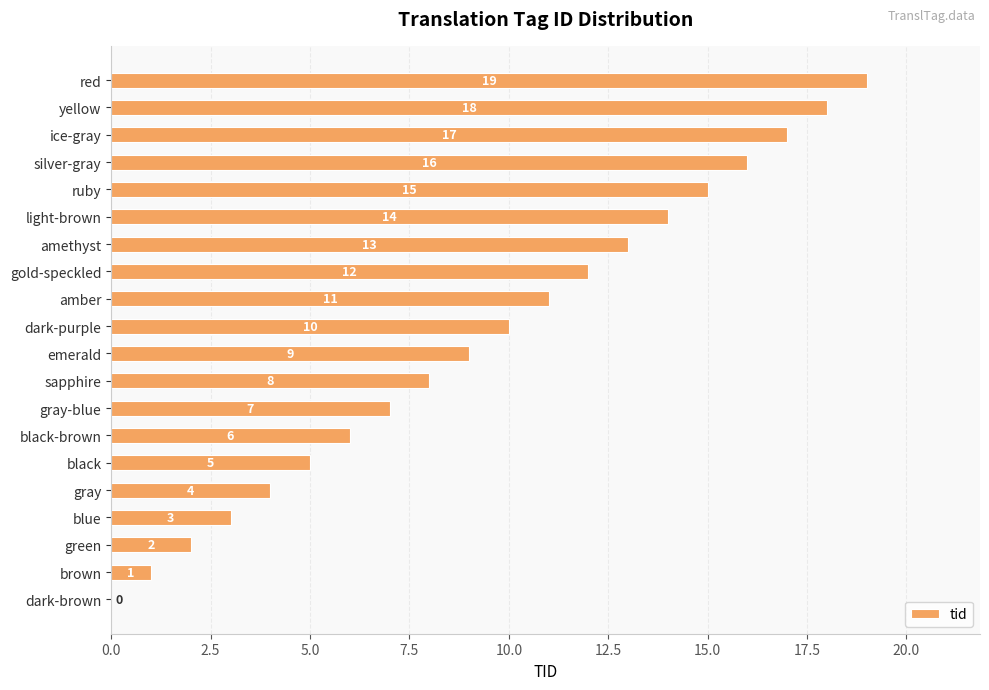

Approximately how many times larger is the value at ruby compared to emerald?

1.7